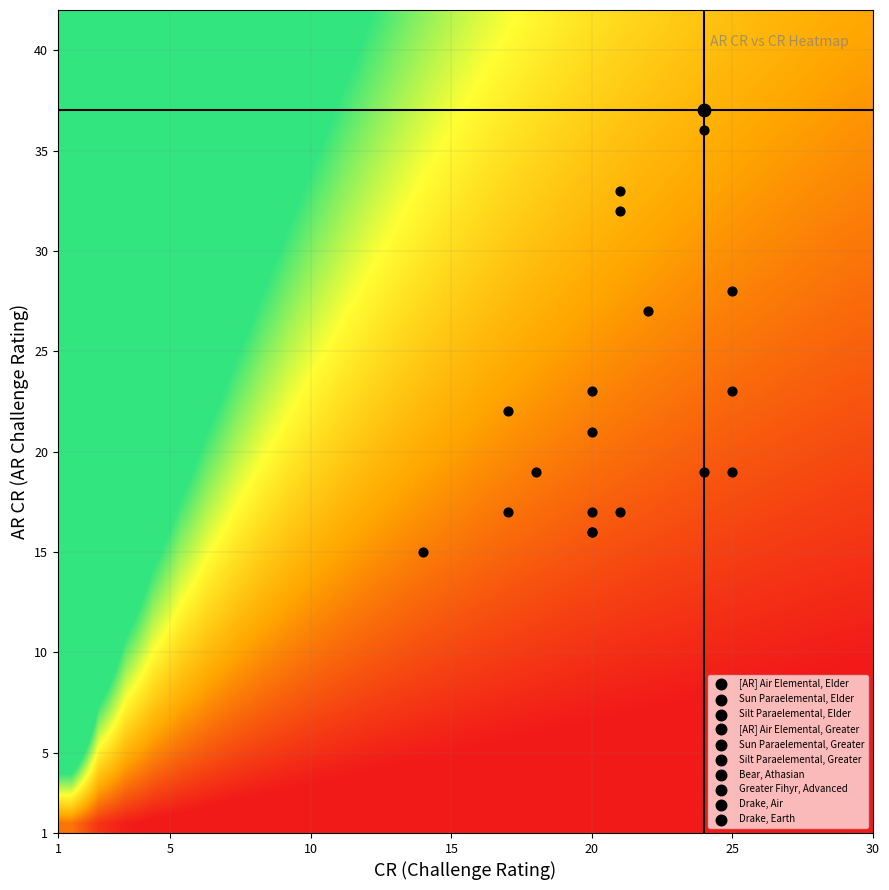

What is the spread (max minus min) of values at AR_CR?

22